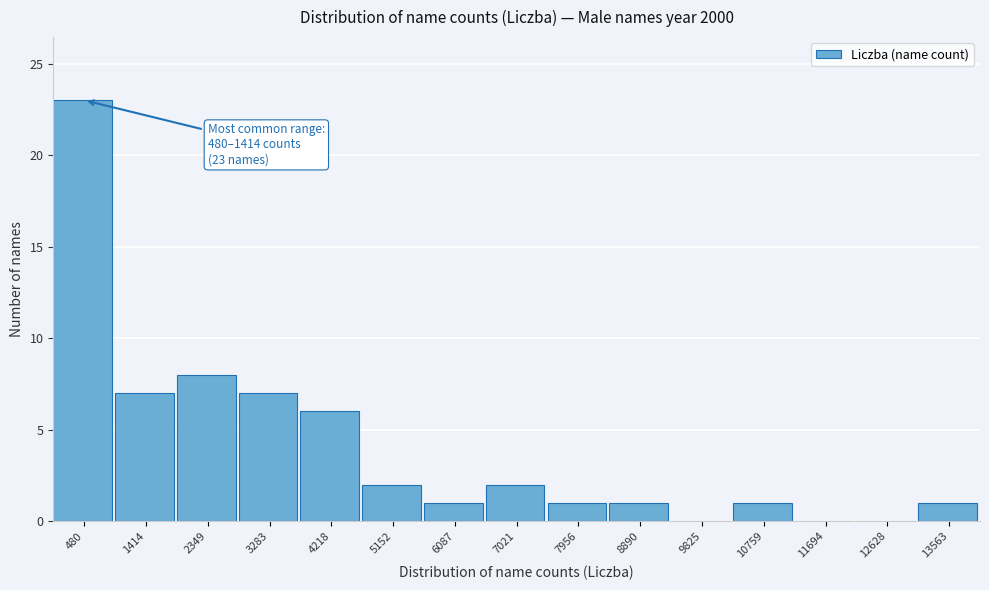

Reading left to right, list all the values displayed in this chart.

480=23	1414=7	2349=8	3283=7	4218=6	5152=2	6087=1	7021=2	7956=1	8890=1	9825=0	10759=1	11694=0	12628=0	13563=1